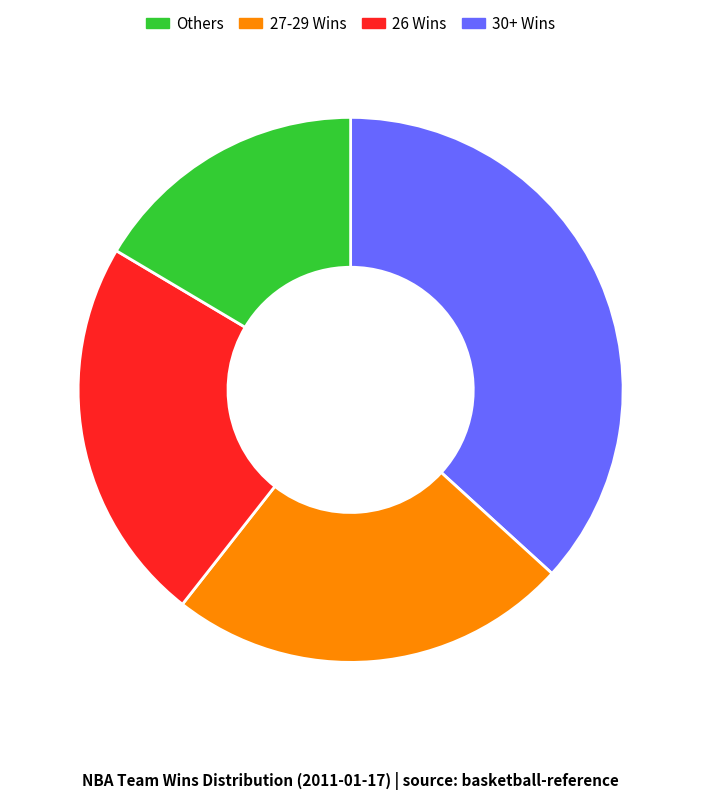

Does any single category account for the majority?

No